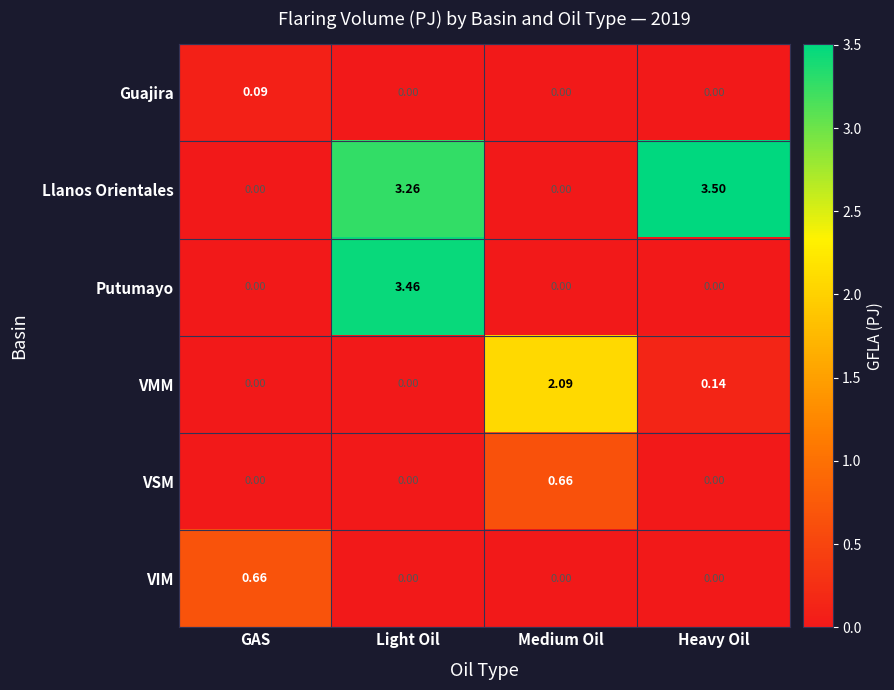

Where is VMM nearest to the value 1?

Heavy Oil